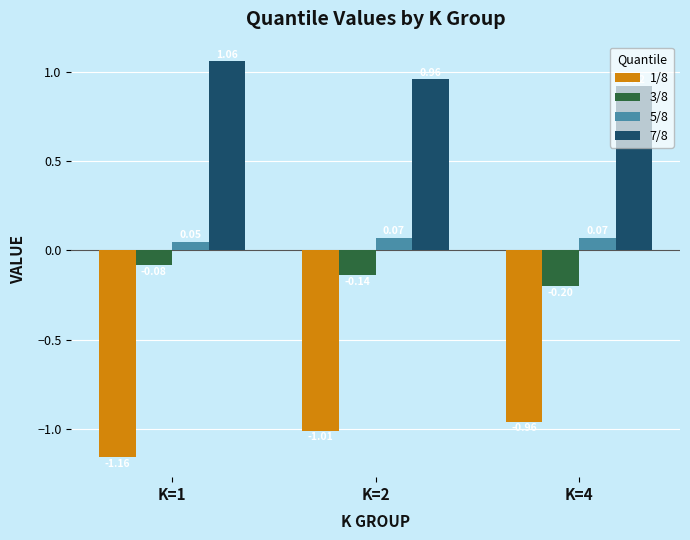

What are all the series names shown in the legend?

1/8, 3/8, 5/8, 7/8